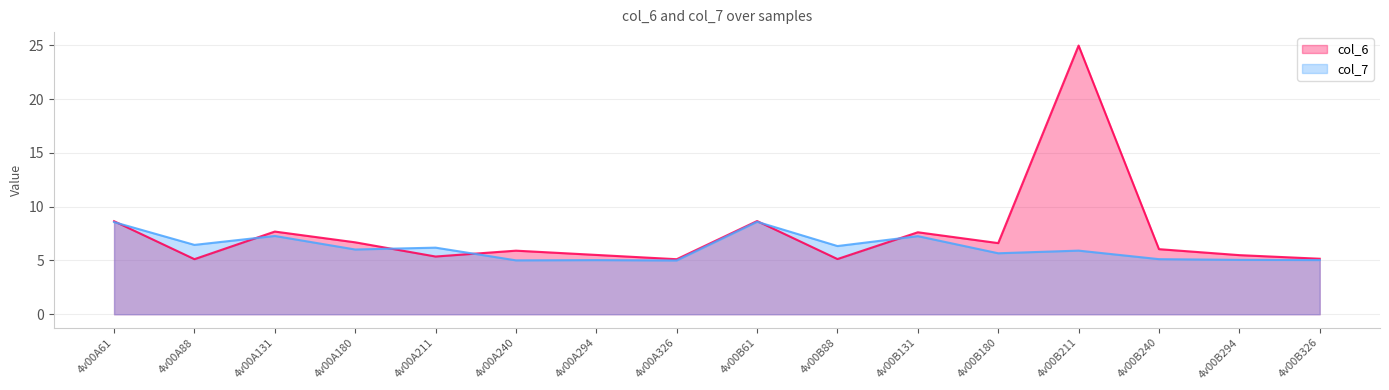

True or false: col_6 line has more than 0 points higher than both neighbors.

True